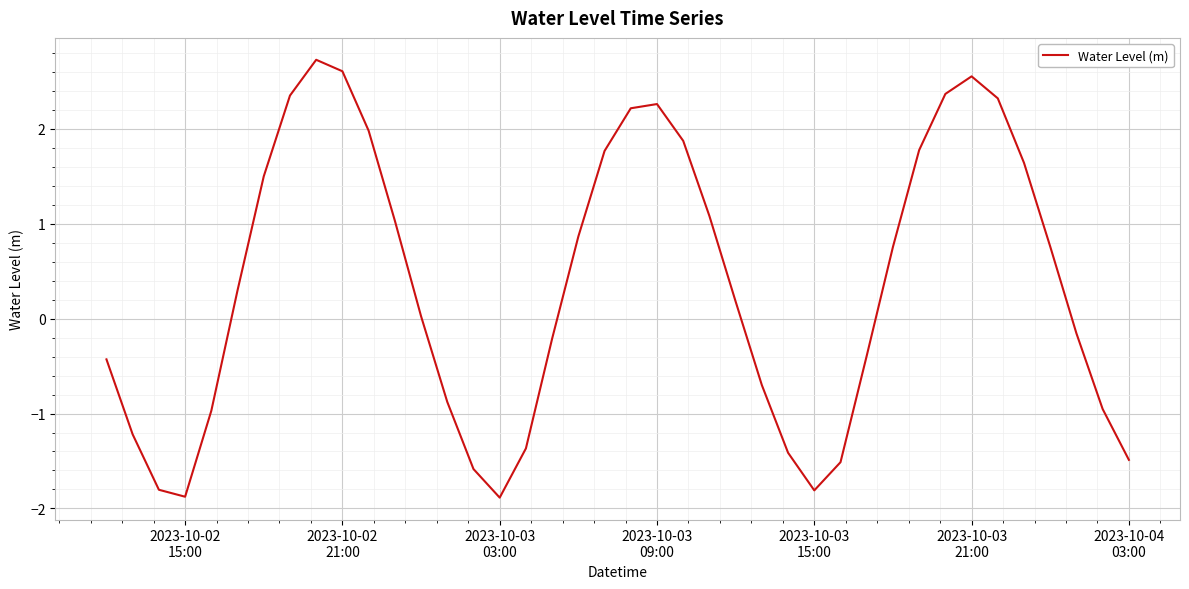

Does the chart display data point markers on the line(s)?

No